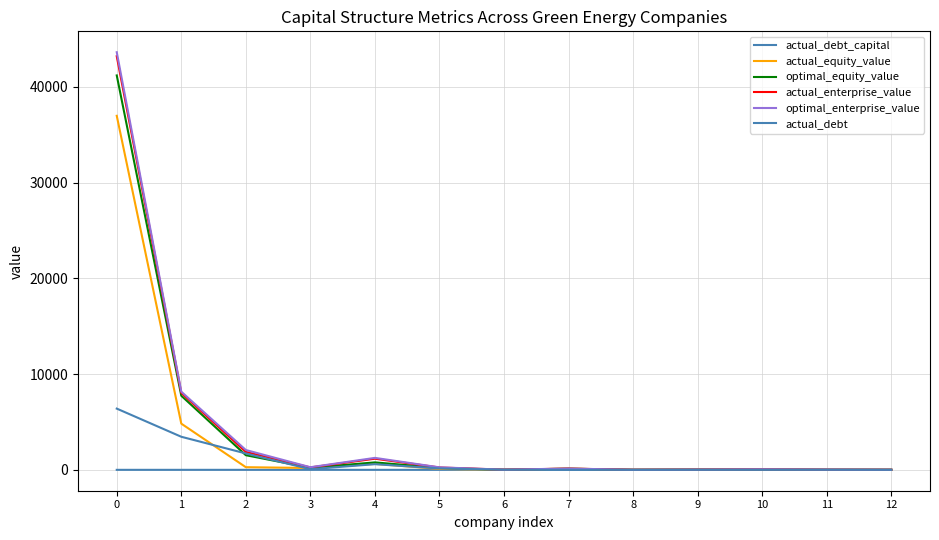

Read the actual_equity_value value at 10.

48.1